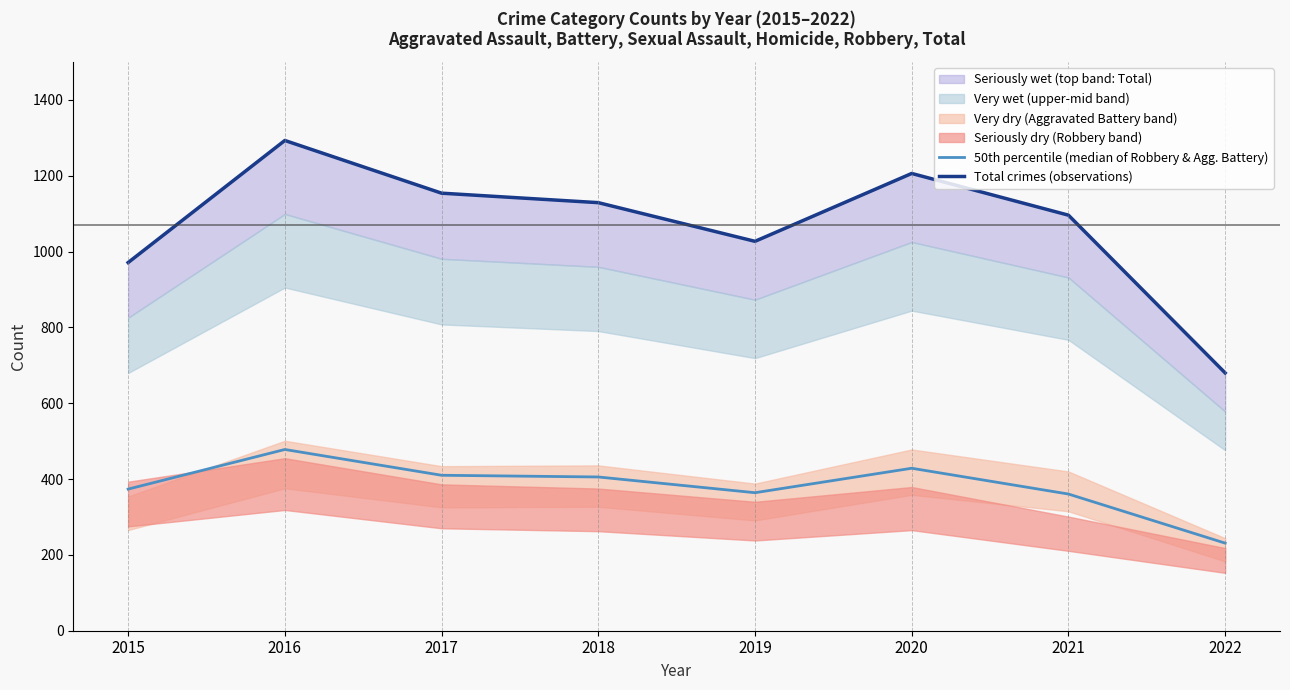

At which category does the chart reach its minimum across all series?

2022